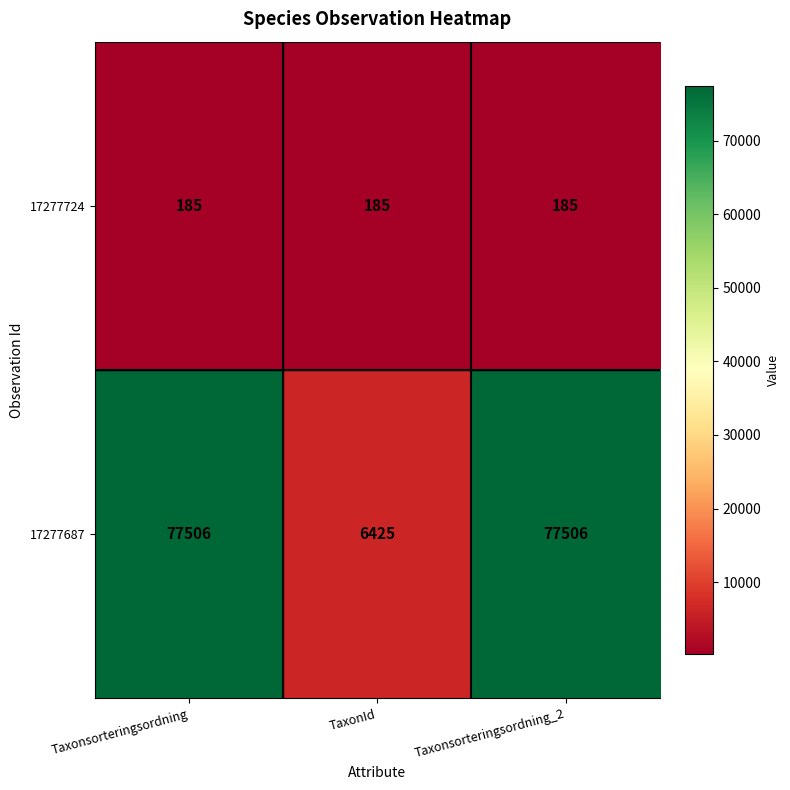

Reading left to right, what are all the values shown in this chart?

17277724: Taxonsorteringsordning=185	TaxonId=185	Taxonsorteringsordning_2=185
17277687: Taxonsorteringsordning=77506	TaxonId=6425	Taxonsorteringsordning_2=77506